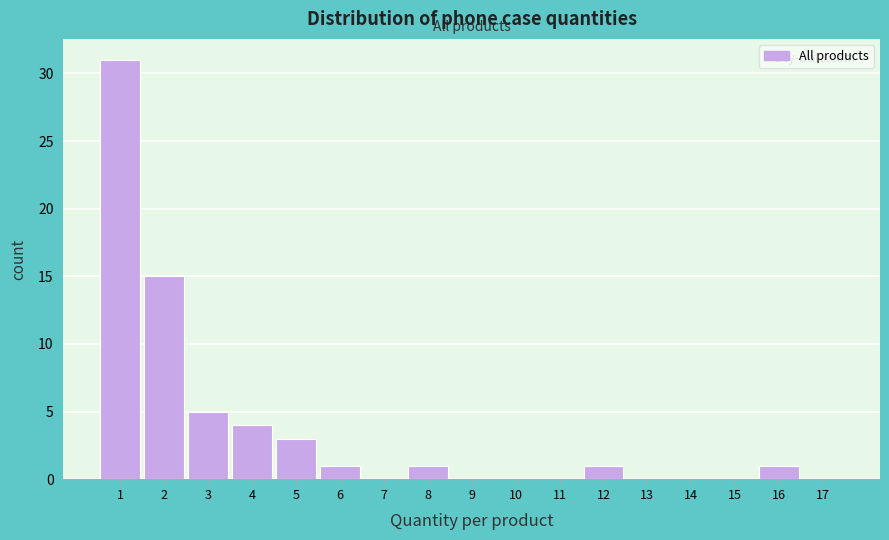

Reading left to right, extract all data points from this chart.

1=31	2=15	3=5	4=4	5=3	6=1	7=0	8=1	9=0	10=0	11=0	12=1	13=0	14=0	15=0	16=1	17=0